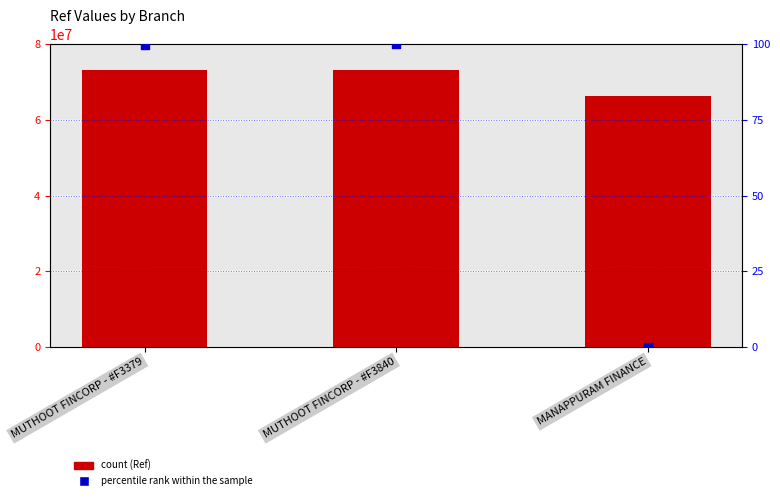

Which series has the largest total across all categories?

Ref